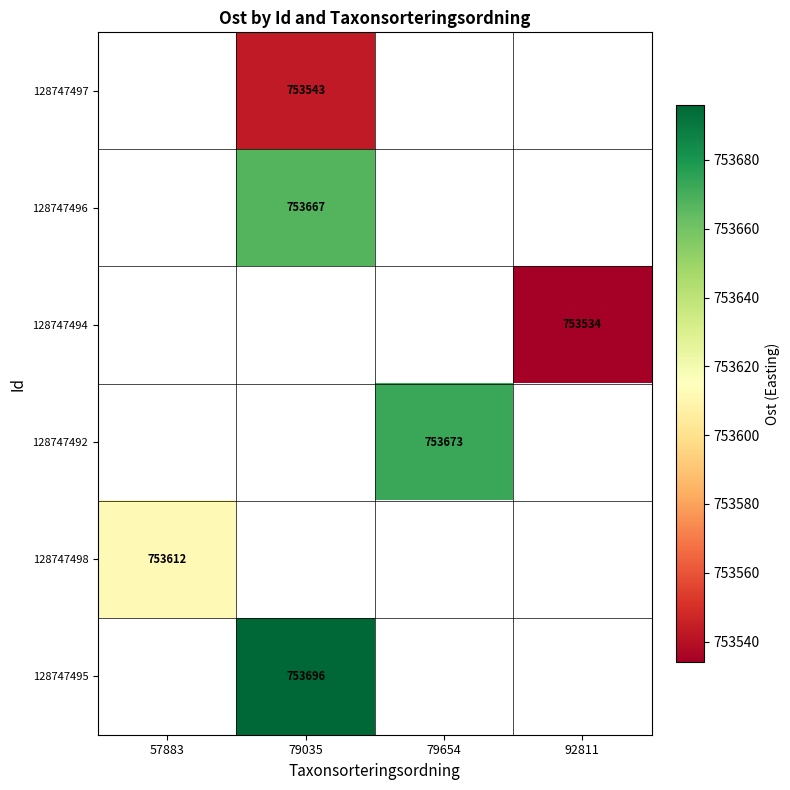

Is it true that 128747496 equals 1147433 at 79035?

False